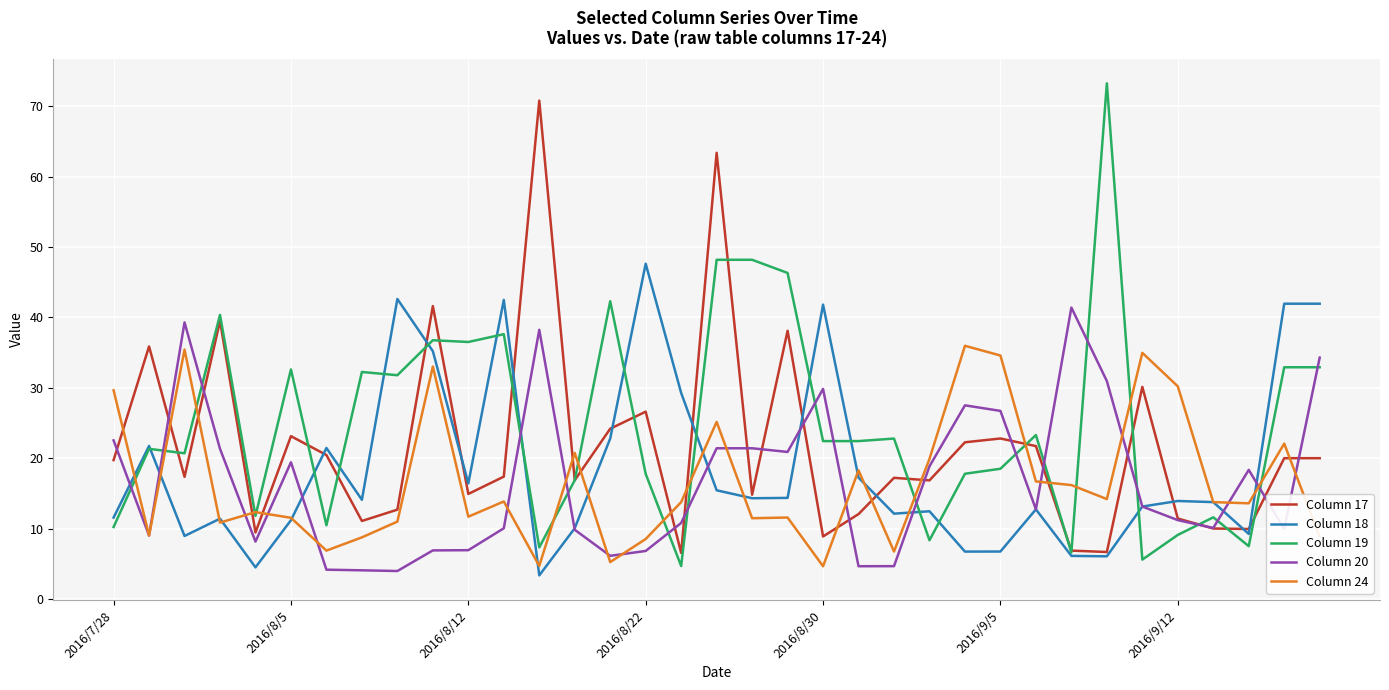

What is the minimum value for Column 18?

3.4